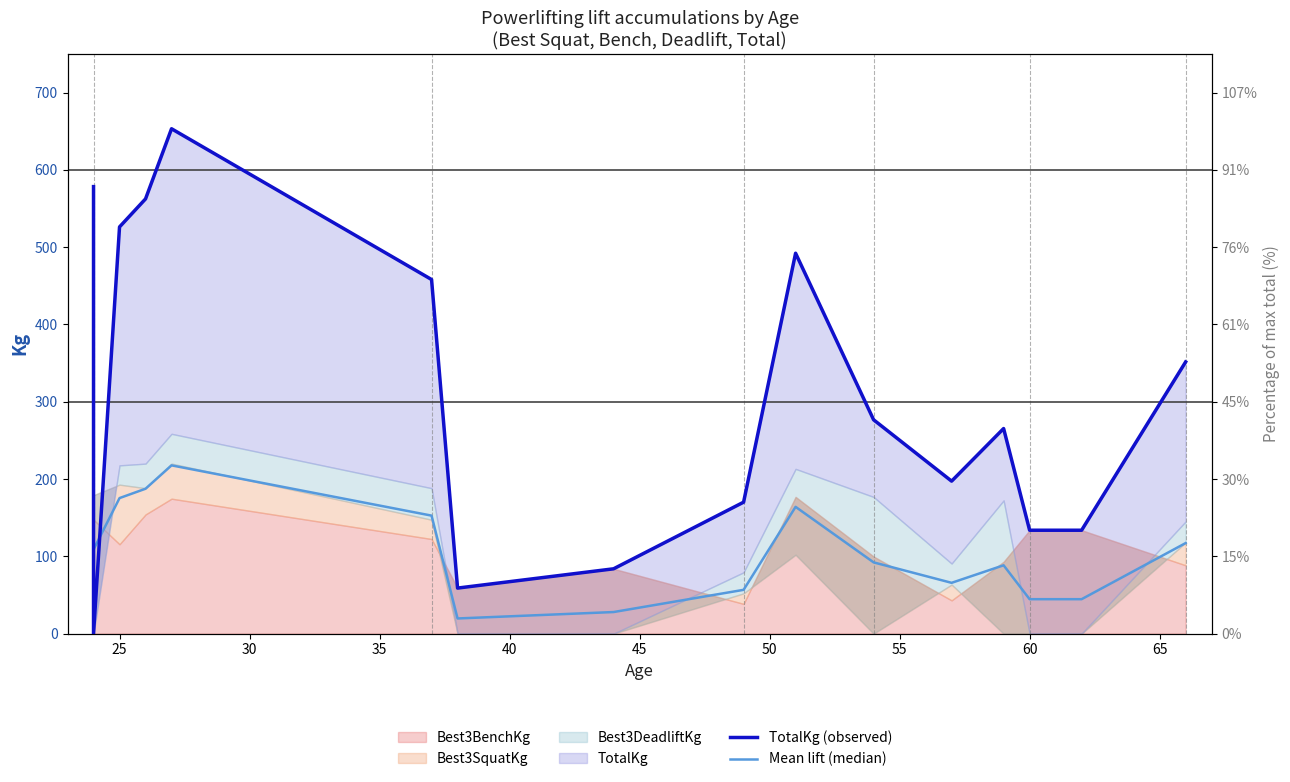

What is the difference between the second highest and minimum values in the TotalKg (observed) series?

578.3